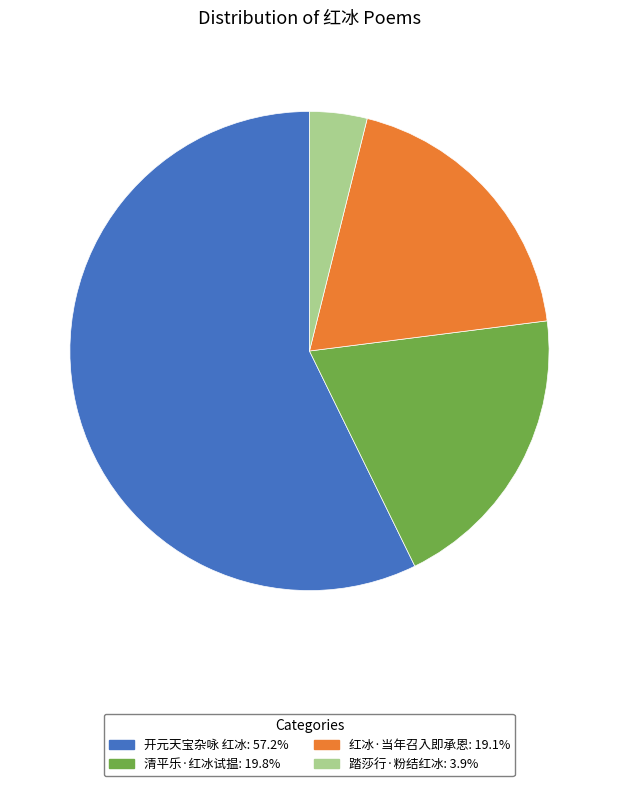

How many slices are in this pie chart?

4